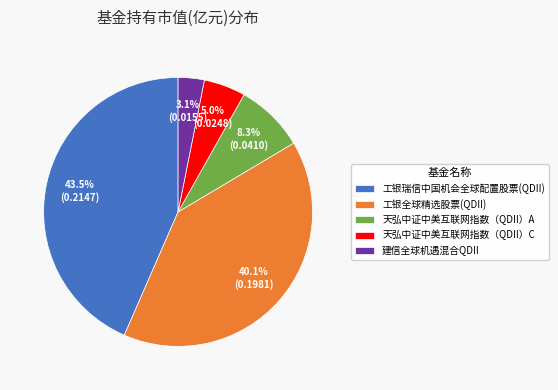

How many segments does this pie chart have?

5